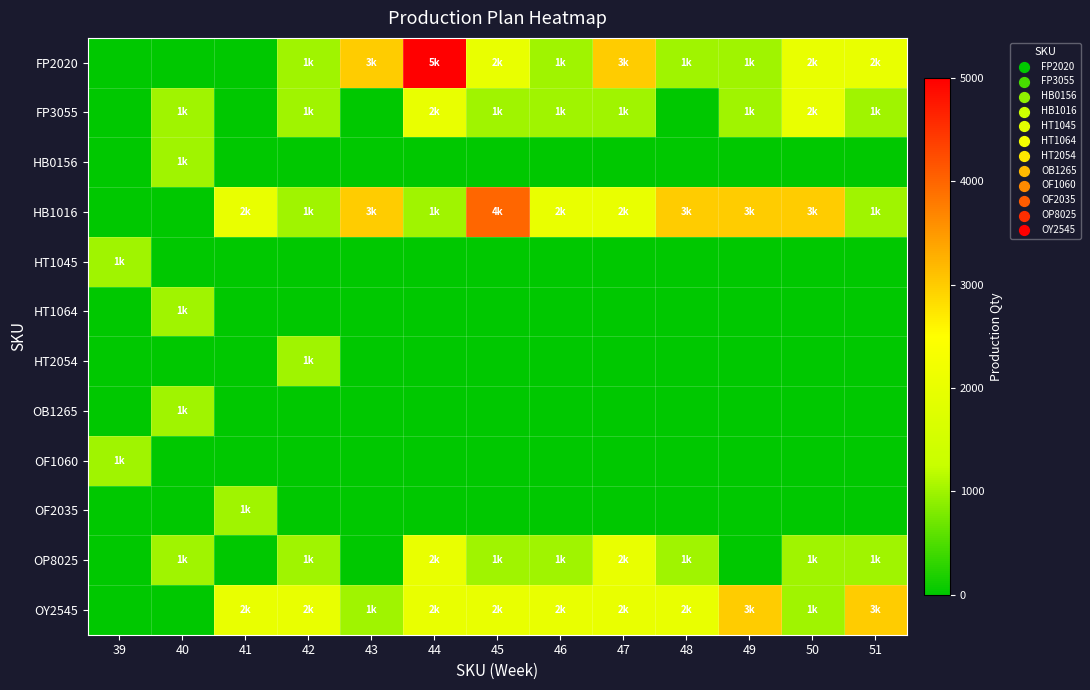

At which category is the sum across all series the highest?

44